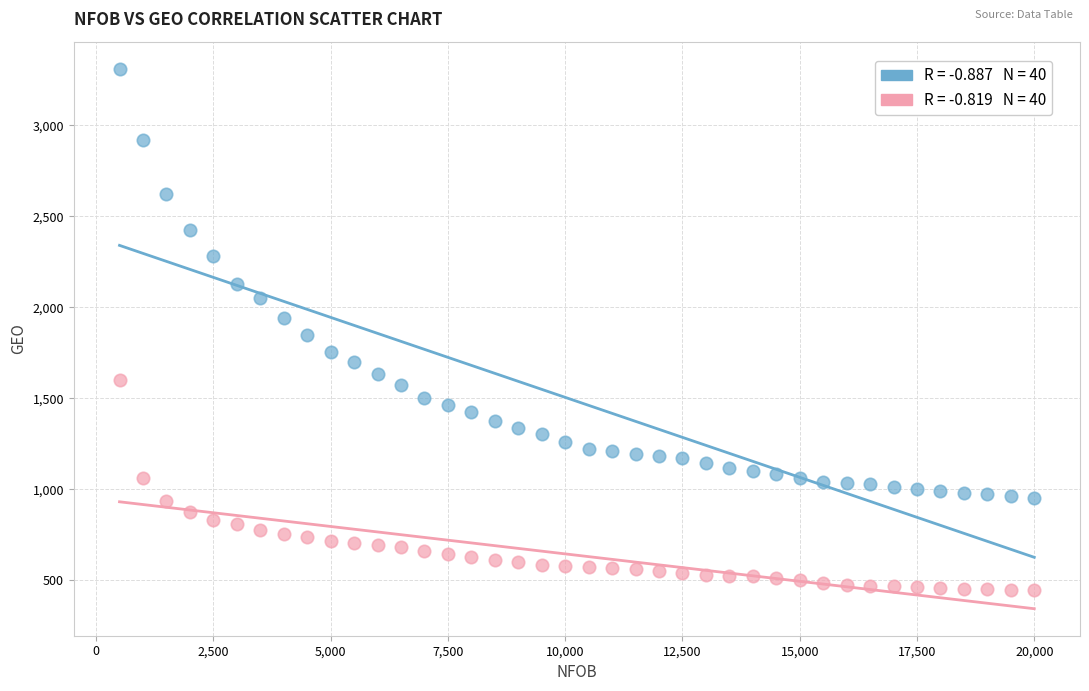

Across all data points, what is the range of X values (max minus min)?

19500.0